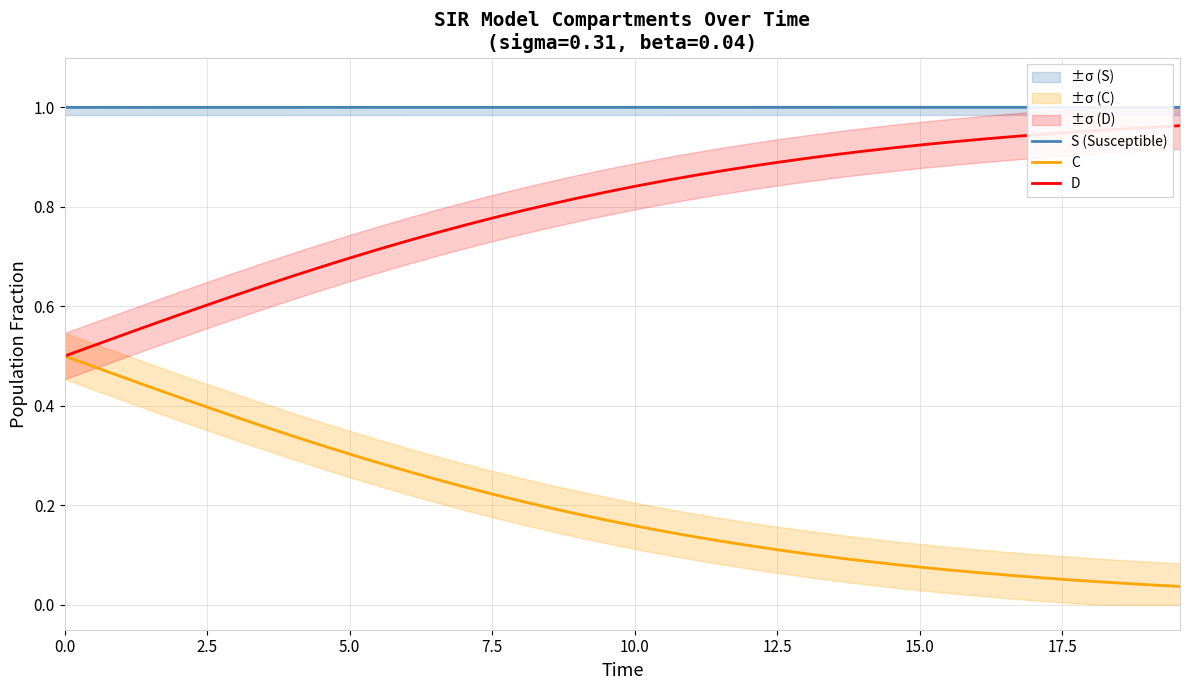

True or false: S (Susceptible) and D intersect in this chart.

False